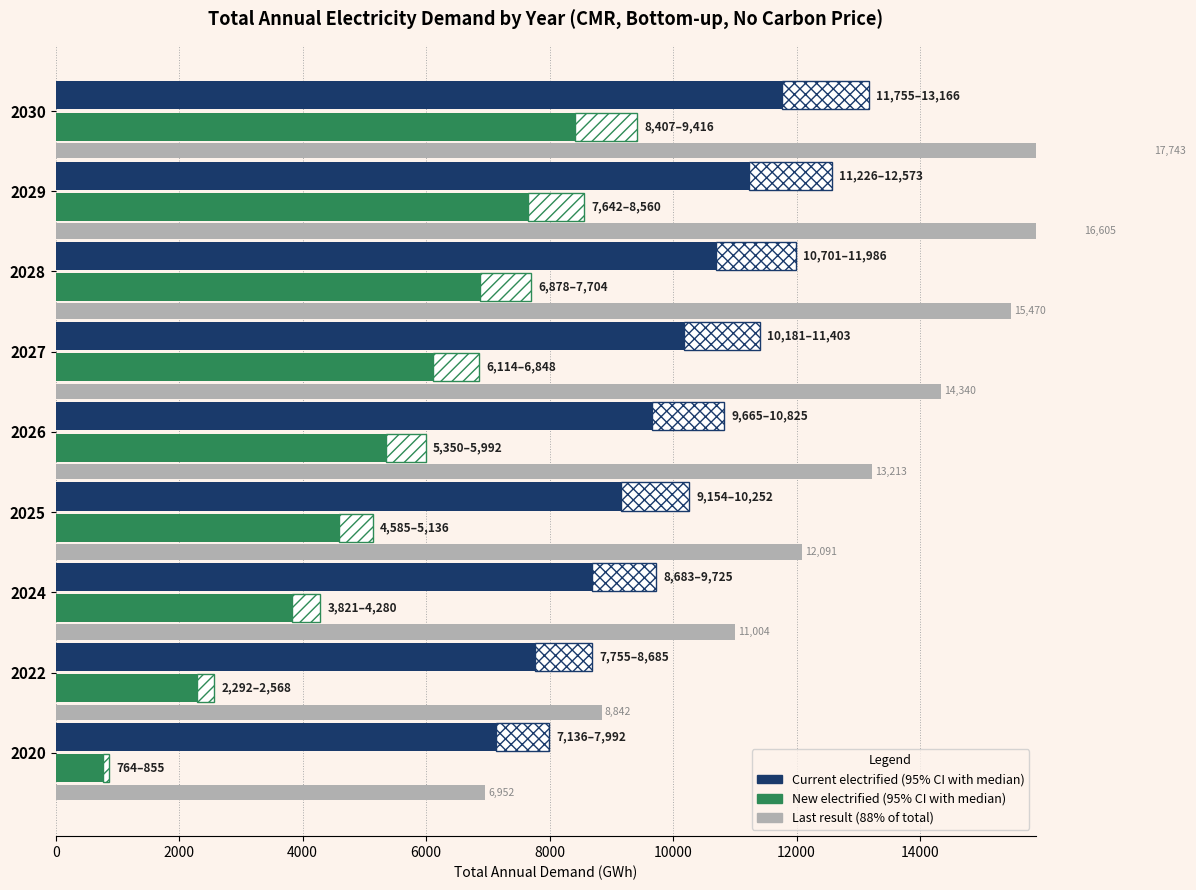

How many groups of bars are there?

9